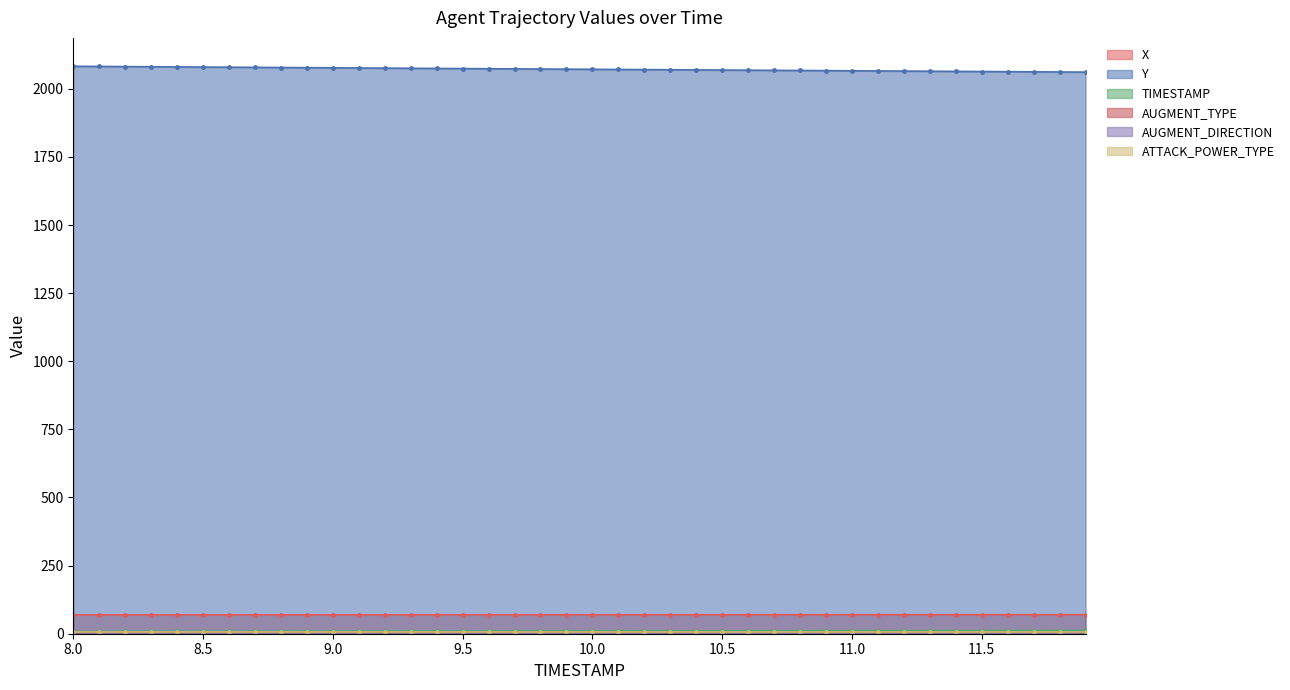

At which label does Y first exceed 2072?

8.0